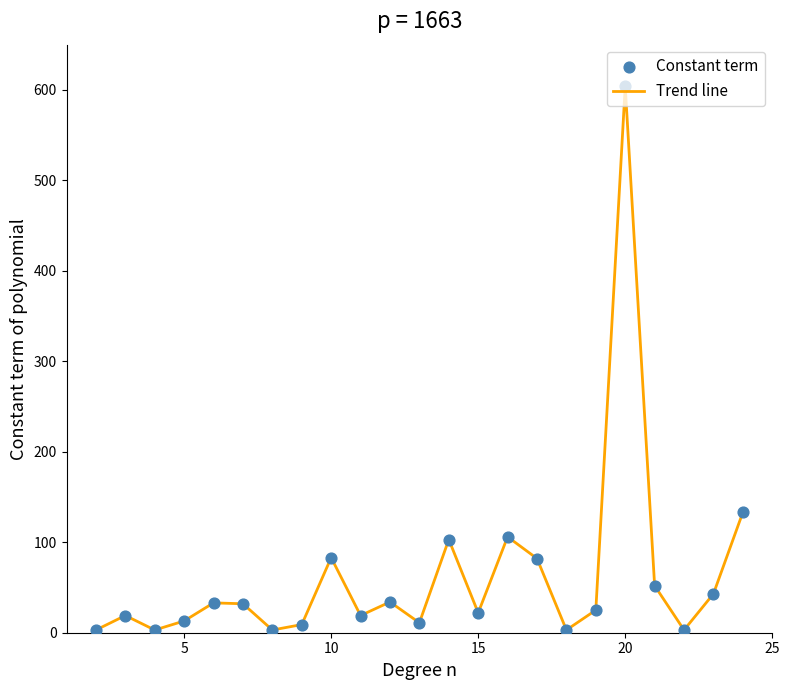

What is the greatest value displayed?

604